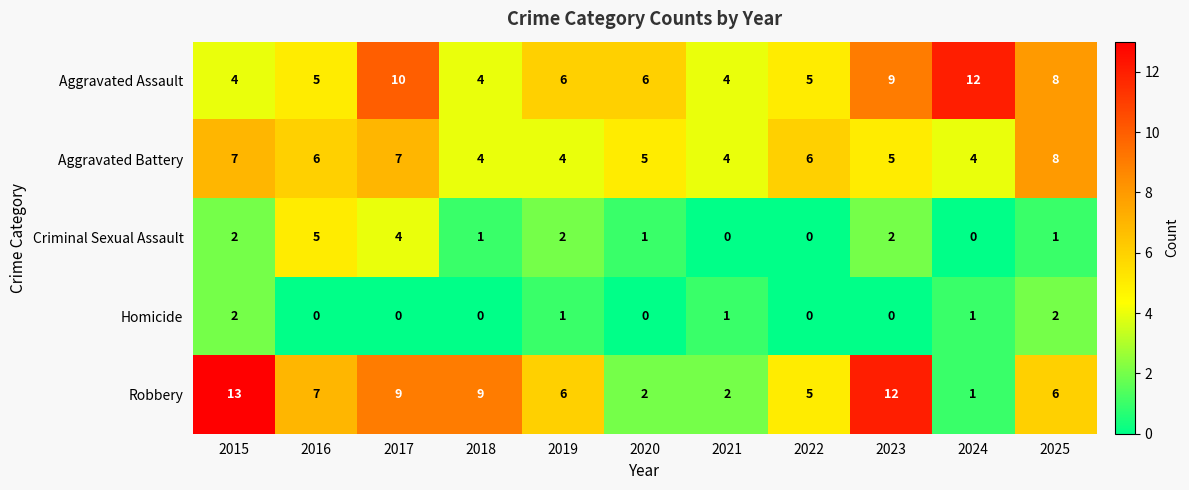

How many series are shown in this chart?

5